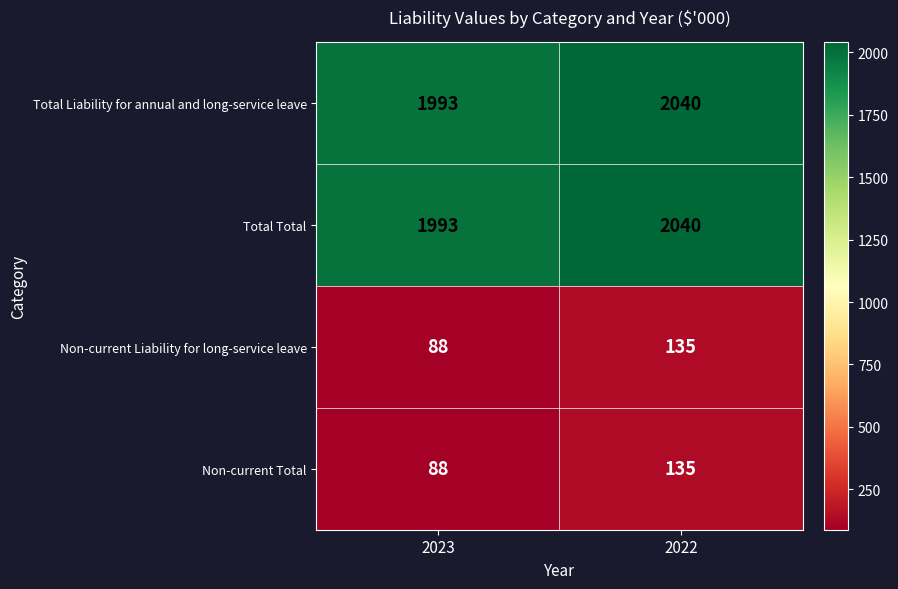

What is the spread (max minus min) of values at 2022?

1905